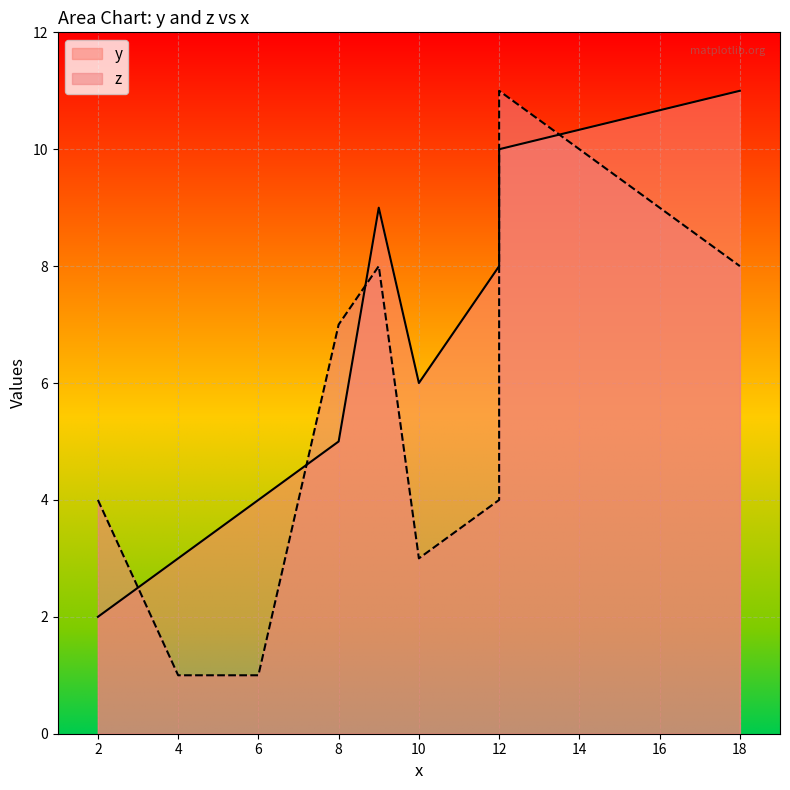

Which series has the largest total across all categories?

y